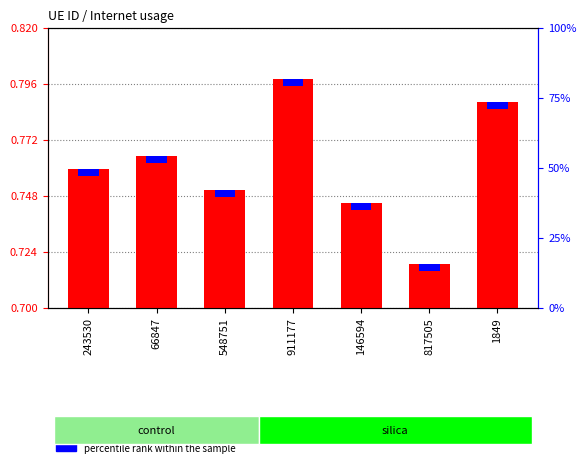

How many values are between 0 and 1?

7